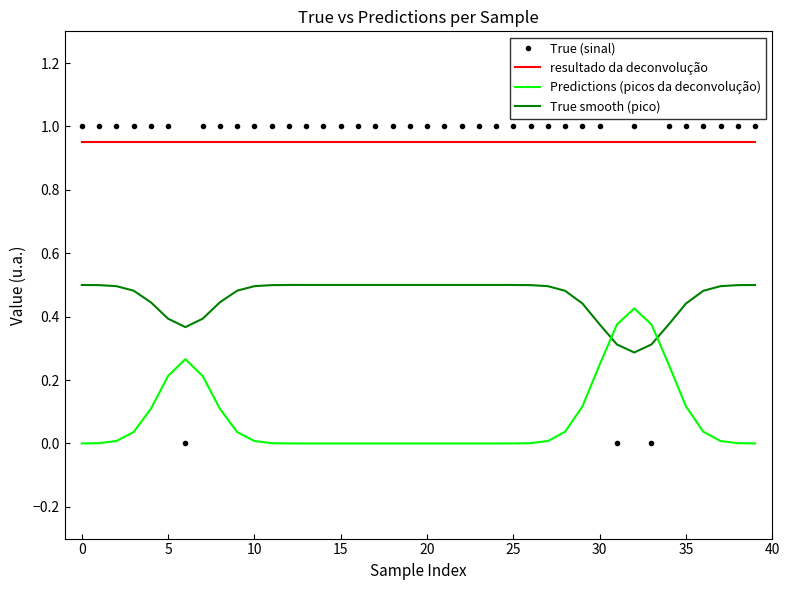

Which series has the largest range (max minus min)?

True (sinal)